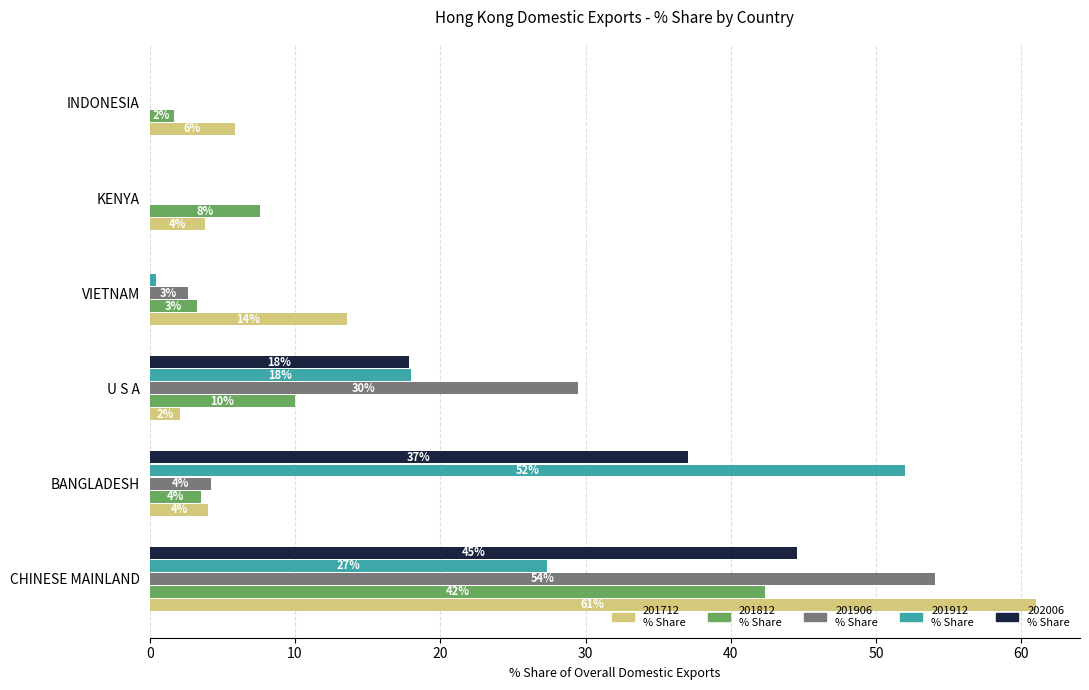

At which category is the sum across all series the highest?

CHINESE MAINLAND